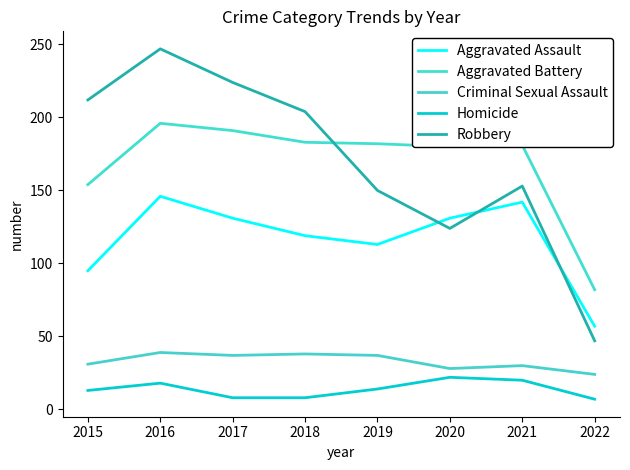

At which category does Homicide reach its first local peak?

2016